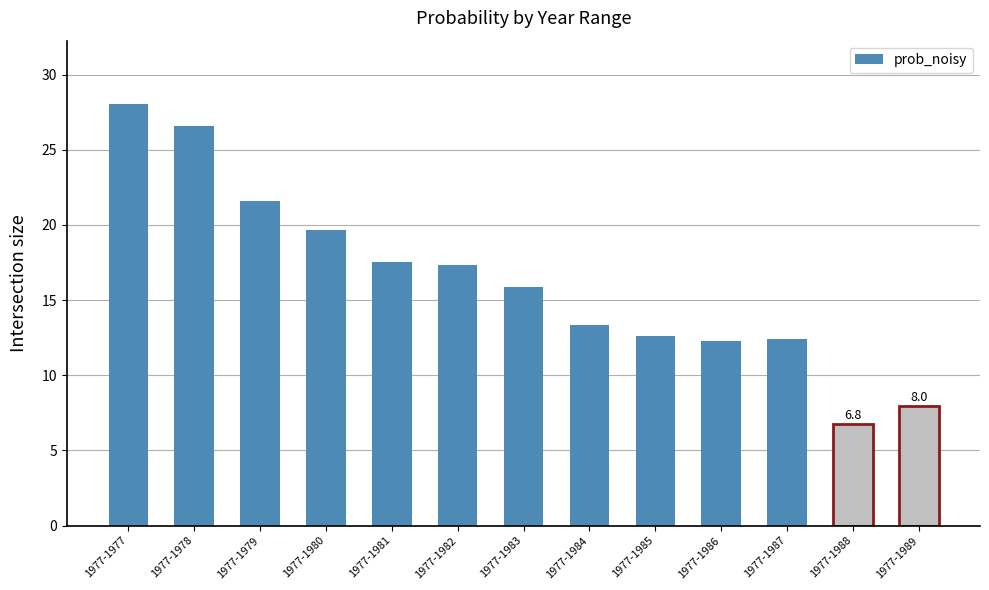

What is the change in value from 1977-1980 to 1977-1989?

-11.7